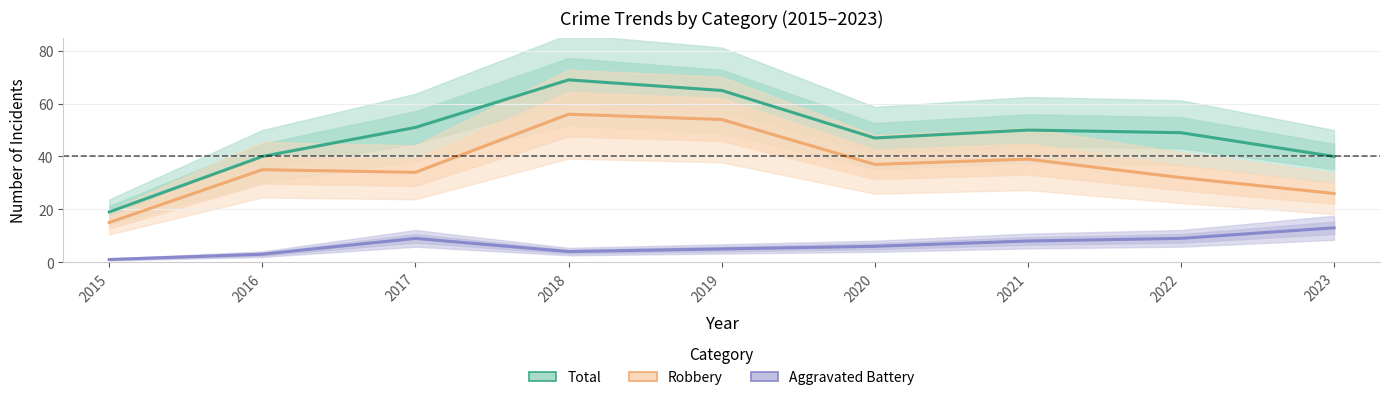

Reading right to left, what are all the values shown in this chart?

Total: 2023=40	2022=49	2021=50	2020=47	2019=65	2018=69	2017=51	2016=40	2015=19
Robbery: 2023=26	2022=32	2021=39	2020=37	2019=54	2018=56	2017=34	2016=35	2015=15
Aggravated Battery: 2023=13	2022=9	2021=8	2020=6	2019=5	2018=4	2017=9	2016=3	2015=1